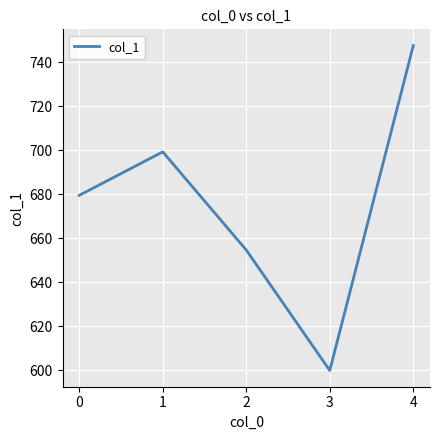

Is it true that the value at 4 is 1064.9?

False